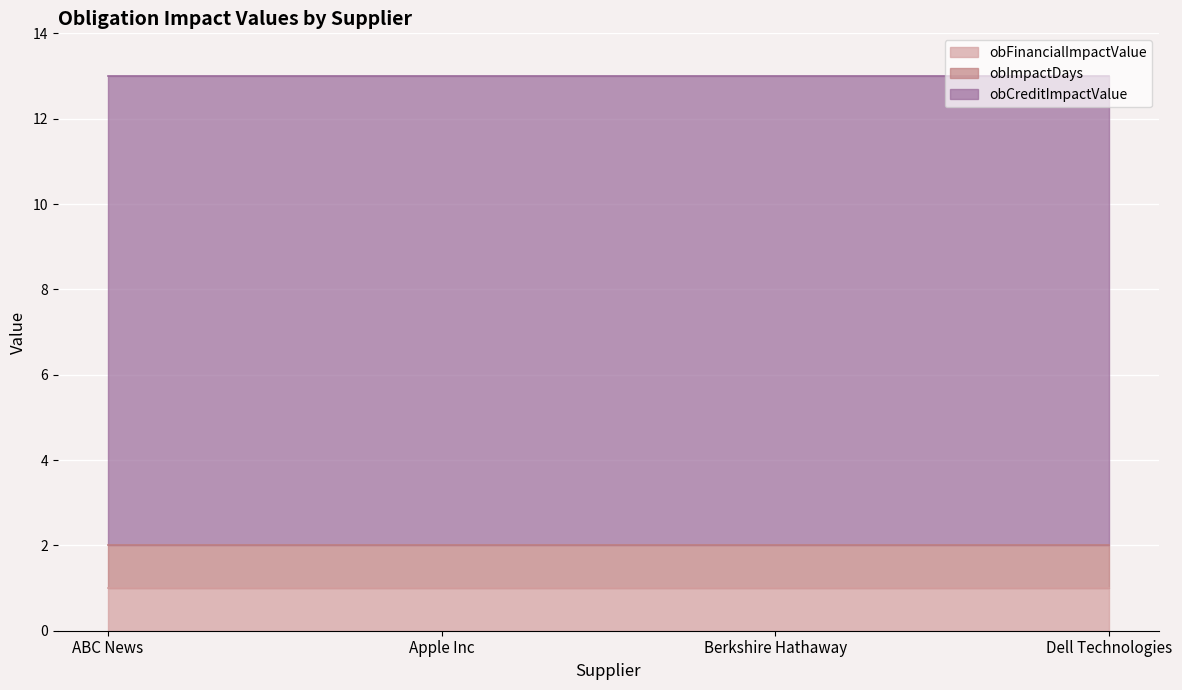

What is the greatest value displayed?

11